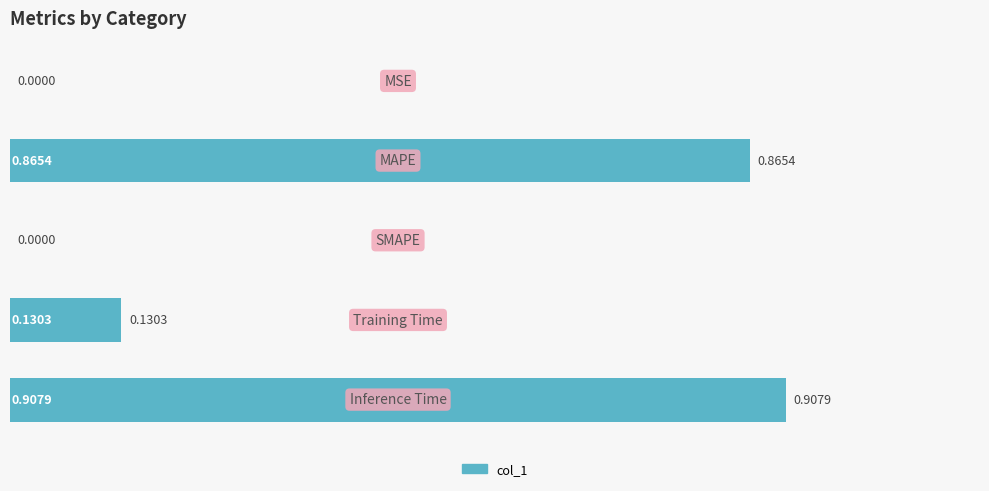

What is the sum of all values?

1.9